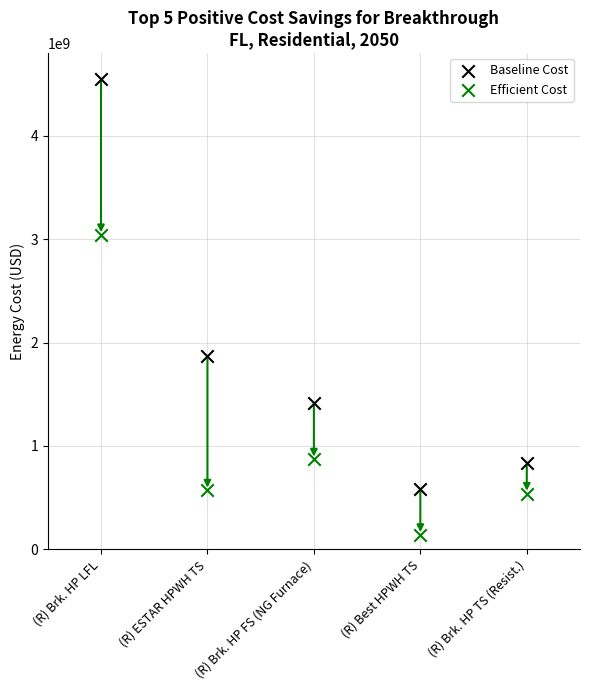

In the Baseline Cost series, what Y value is closest to 2565000000?

1870000000